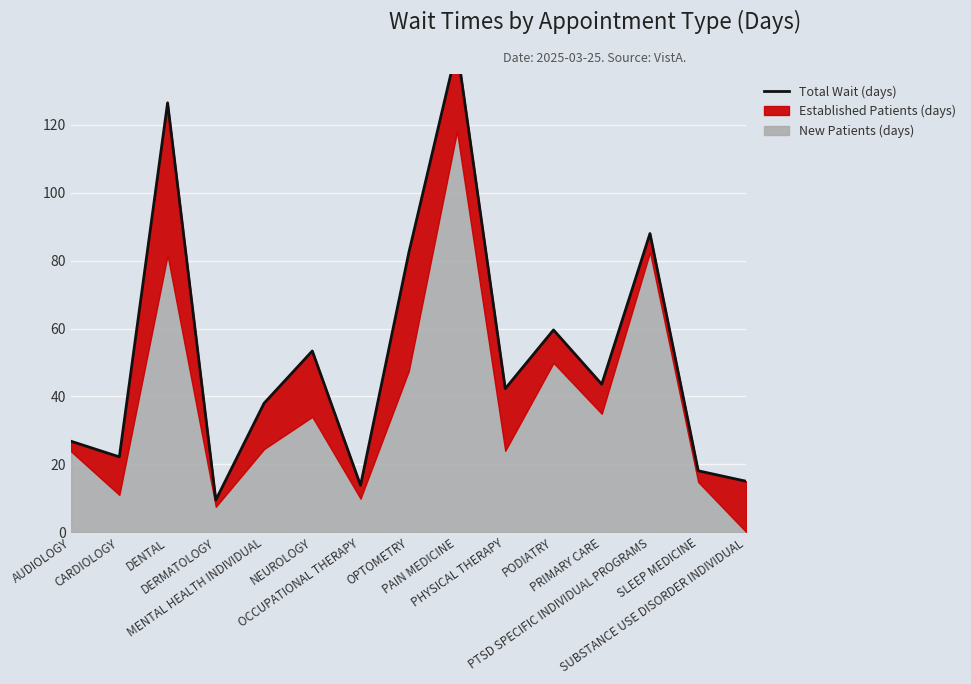

How many values exceed 42?

8